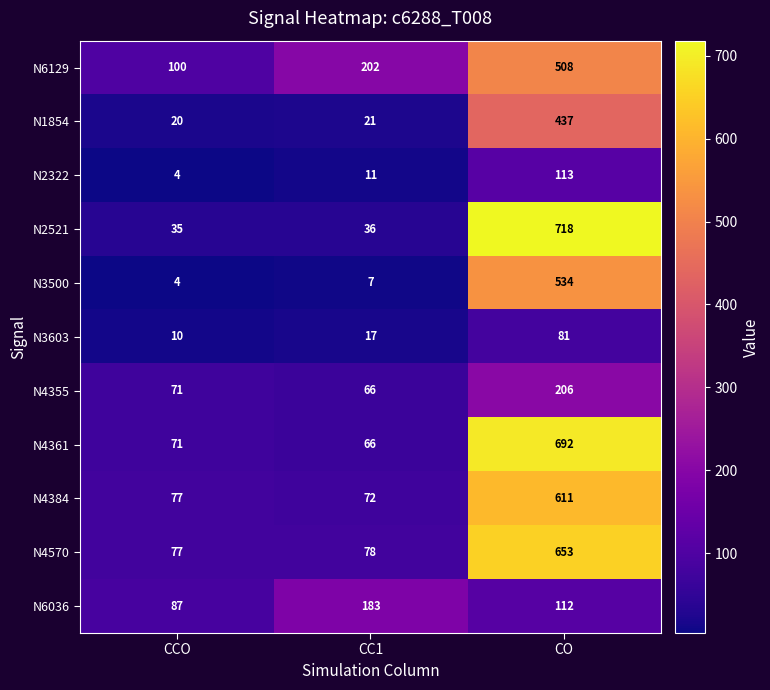

What is the sum of the N4355 values at CC1 and CCO?

137